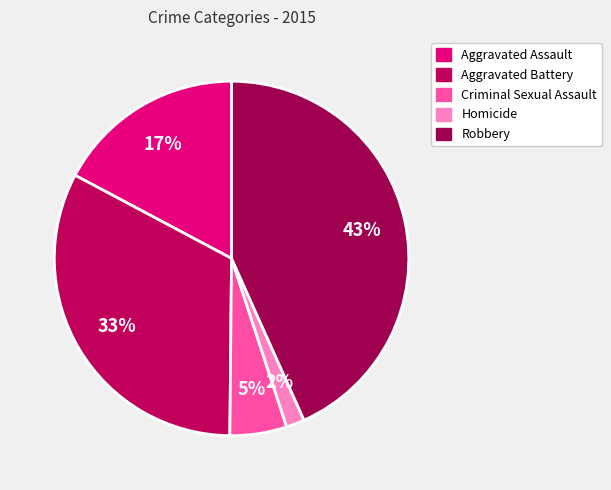

Count the number of slices in the pie.

5